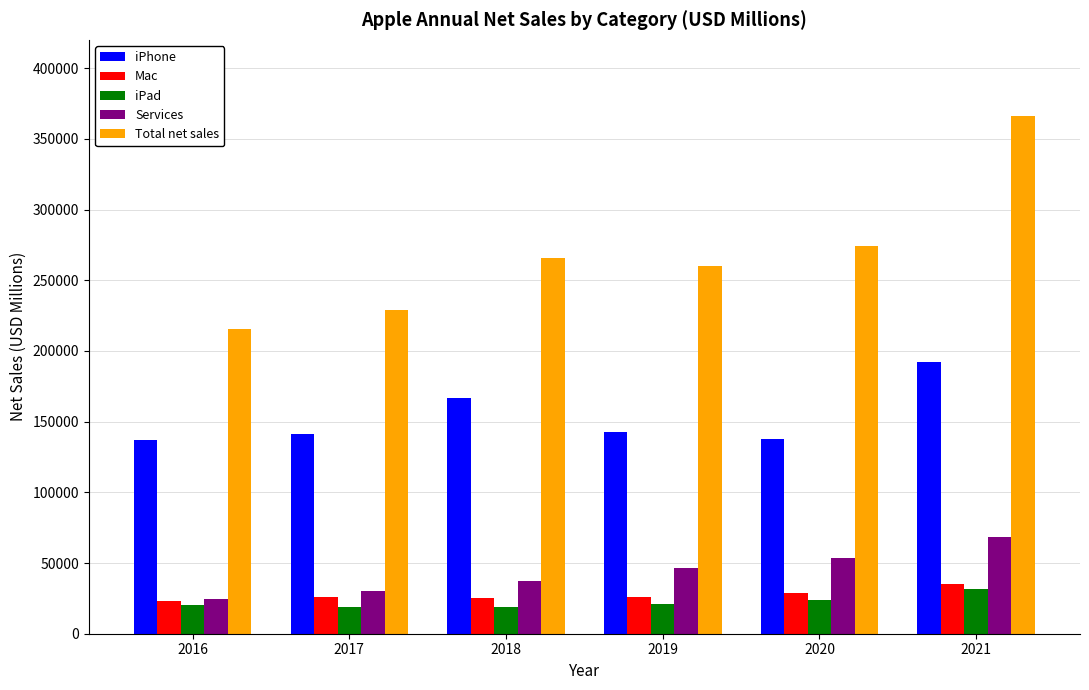

Count the Services values in the range 29980 to 53768.

4